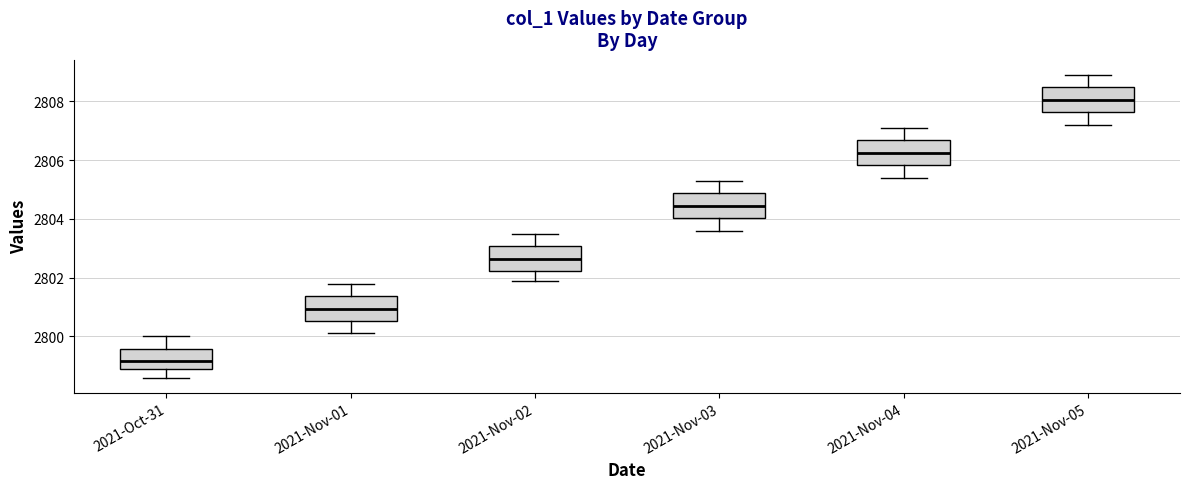

Reading left to right, transcribe this box plot: for each box, give where its median line is, the range the box spans, and where its two whiskers end, as read against the y-axis. The values are not printed on the chart, so give them approximately, as read against the axis.

2021-Oct-31: median 2799.2, box 2798.8 to 2799.6, whiskers 2798.6 to 2800.0
2021-Nov-01: median 2801.0, box 2800.6 to 2801.4, whiskers 2800.2 to 2801.8
2021-Nov-02: median 2802.6, box 2802.2 to 2803.0, whiskers 2801.8 to 2803.6
2021-Nov-03: median 2804.4, box 2804.0 to 2804.8, whiskers 2803.6 to 2805.4
2021-Nov-04: median 2806.2, box 2805.8 to 2806.6, whiskers 2805.4 to 2807.2
2021-Nov-05: median 2808.0, box 2807.6 to 2808.4, whiskers 2807.2 to 2808.8